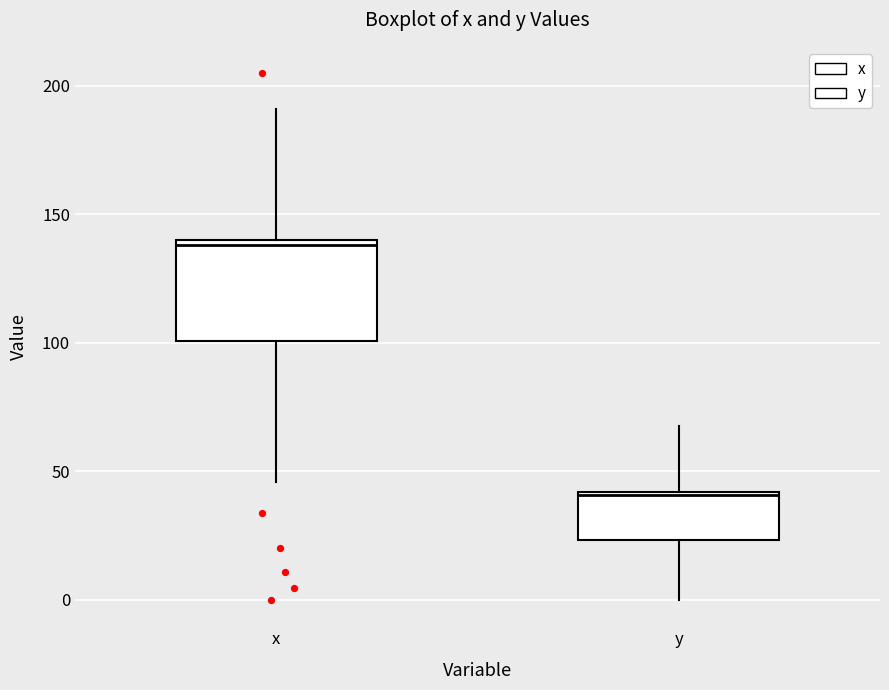

Reading left to right, read every box against the y-axis: the position of its median line, the range the box covers, and the ends of its whiskers. The values are not printed on the chart, so give them approximately, as read against the axis.

x: median 140 (just below the box's upper edge), box 100 to 140, whiskers 45 to 190
y: median 40, box 25 to 40, whiskers 0 to 70